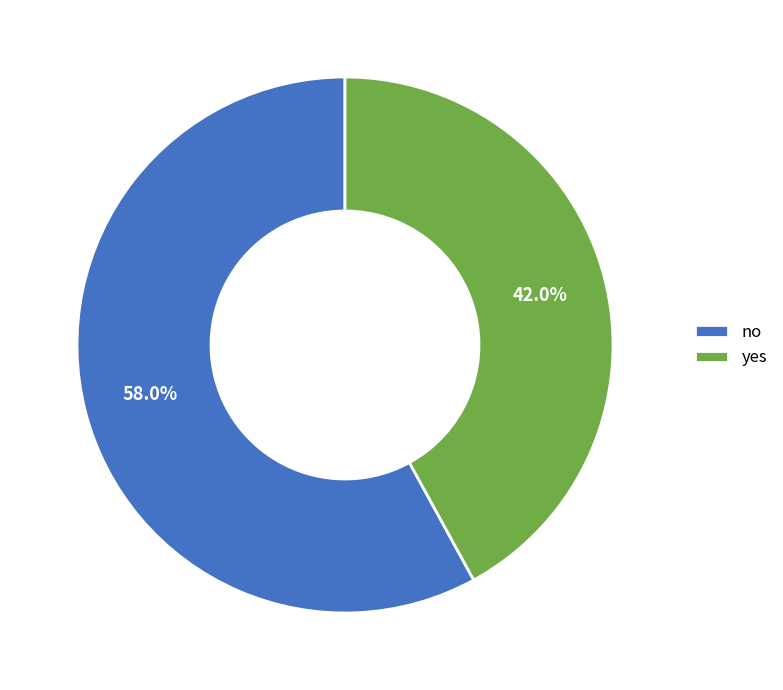

True or false: no accounts for 72% of the total.

False